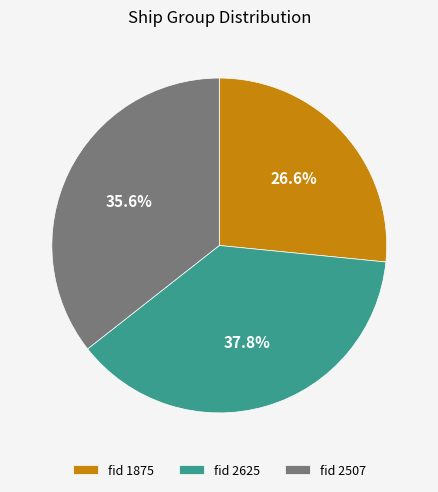

Which category has the smallest portion of the pie?

fid 1875